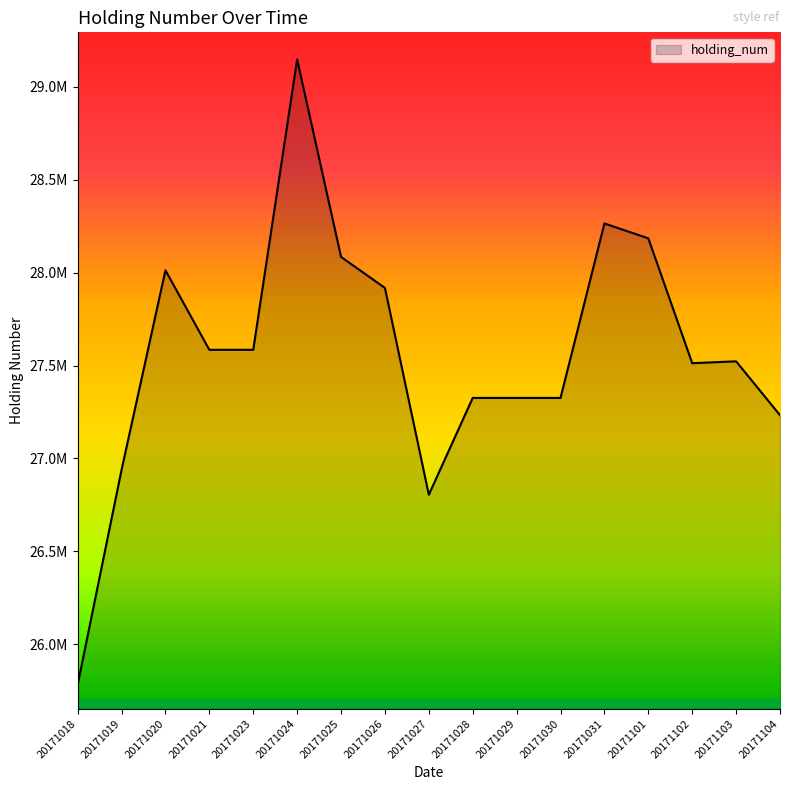

Is this an area chart (filled region under the line)?

Yes